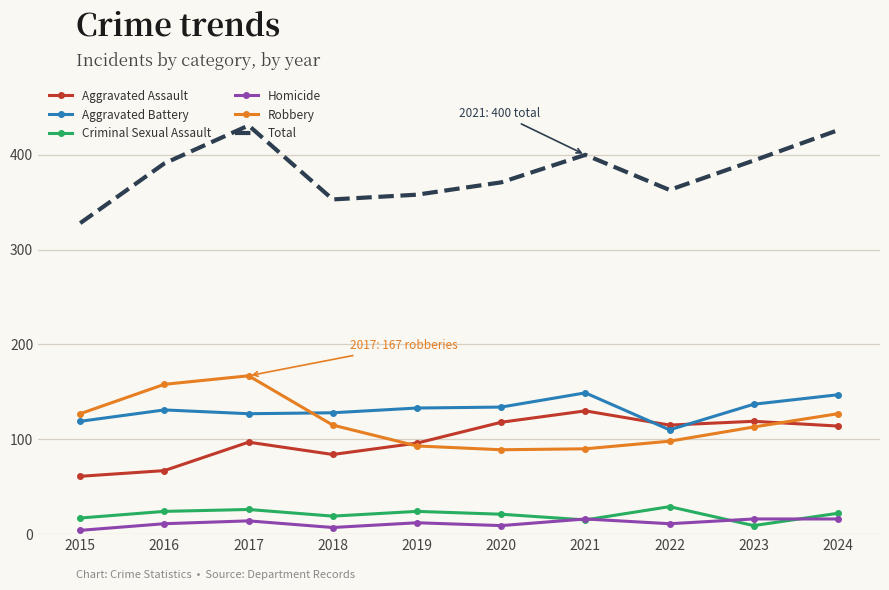

True or false: Criminal Sexual Assault has more than 1 interior local peaks.

True